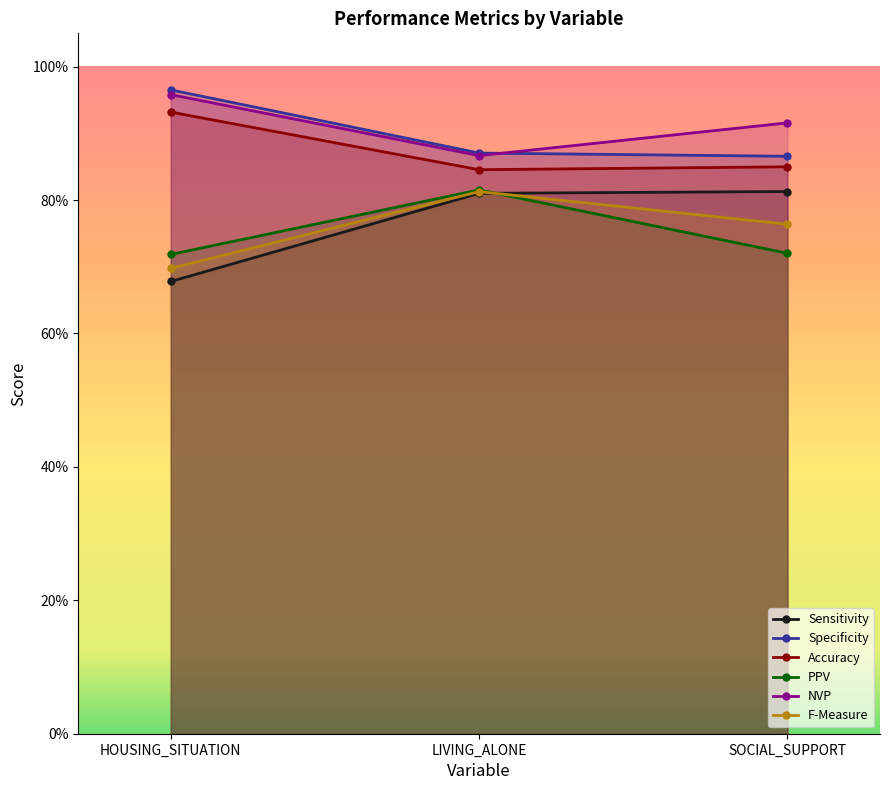

Is the value of Specificity at LIVING_ALONE greater than the value of NVP at LIVING_ALONE?

Yes